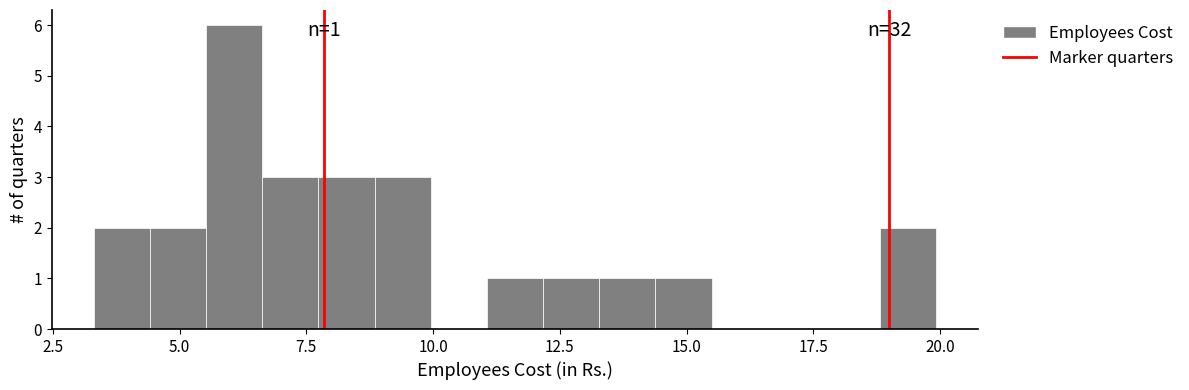

Read against the x-axis, roughly where is the centre of the tallest bar?

6.0